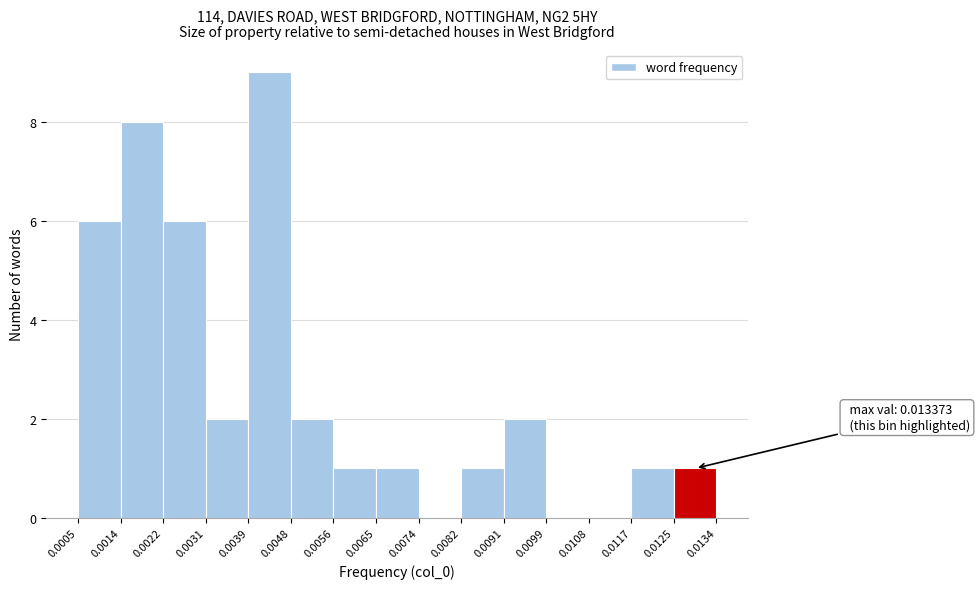

Which range on the x-axis has the tallest bar?

0.0039 to 0.0048